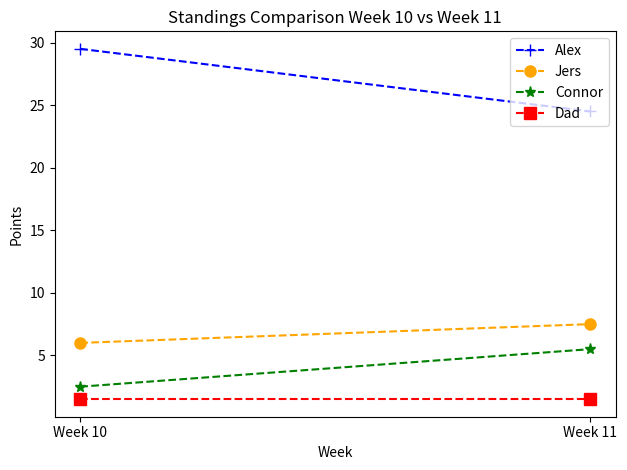

What is the average value of the Alex series?

27.0